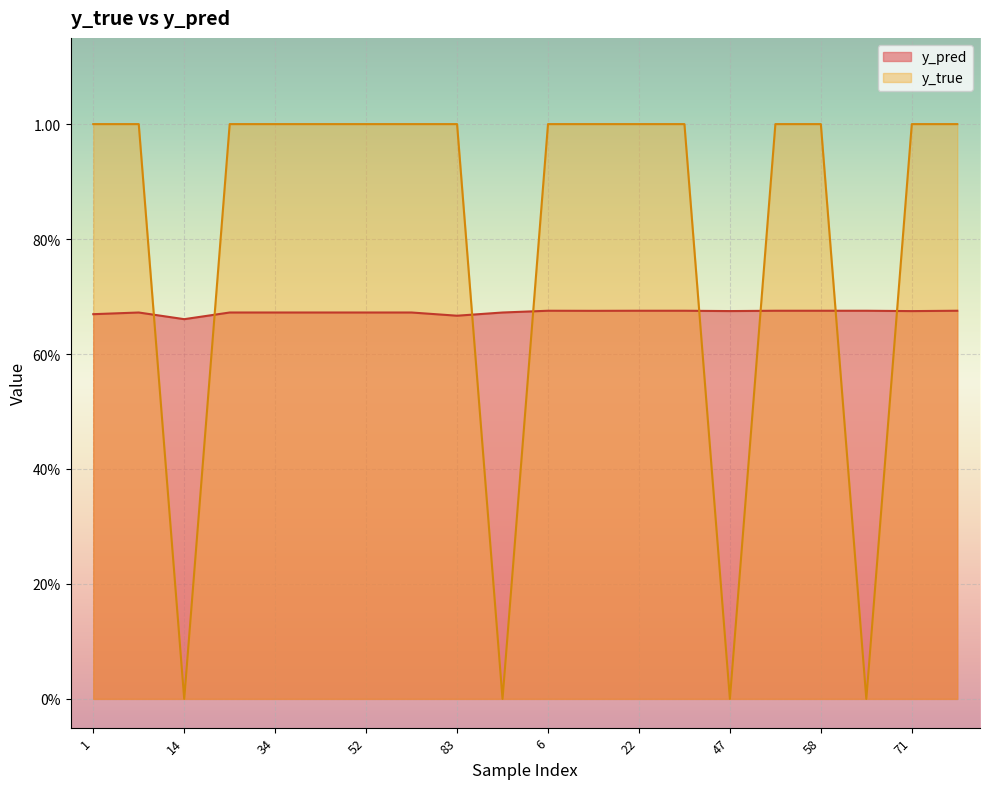

What is the average value of the y_true series?

0.8